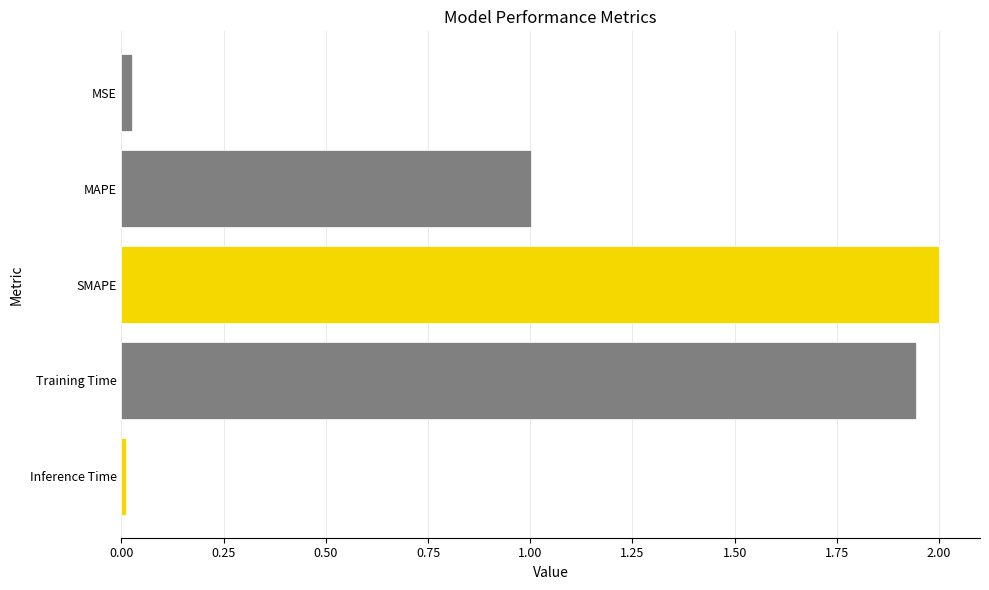

What is the sum of all values?

5.0